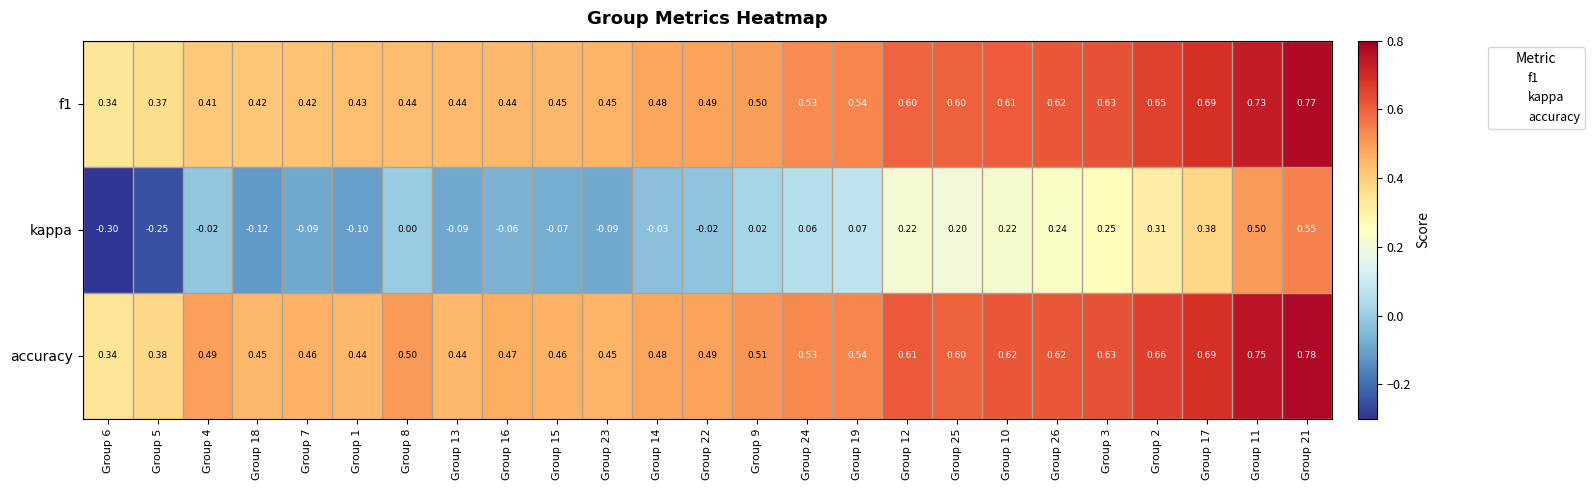

Reading left to right, transcribe all the data shown in this chart.

f1: Group 6=0.3	Group 5=0.4	Group 4=0.4	Group 18=0.4	Group 7=0.4	Group 1=0.4	Group 8=0.4	Group 13=0.4	Group 16=0.4	Group 15=0.5	Group 23=0.5	Group 14=0.5	Group 22=0.5	Group 9=0.5	Group 24=0.5	Group 19=0.5	Group 12=0.6	Group 25=0.6	Group 10=0.6	Group 26=0.6	Group 3=0.6	Group 2=0.7	Group 17=0.7	Group 11=0.7	Group 21=0.8
kappa: Group 6=-0.3	Group 5=-0.2	Group 4=-0.0	Group 18=-0.1	Group 7=-0.1	Group 1=-0.1	Group 8=0.0	Group 13=-0.1	Group 16=-0.1	Group 15=-0.1	Group 23=-0.1	Group 14=-0.0	Group 22=-0.0	Group 9=0.0	Group 24=0.1	Group 19=0.1	Group 12=0.2	Group 25=0.2	Group 10=0.2	Group 26=0.2	Group 3=0.2	Group 2=0.3	Group 17=0.4	Group 11=0.5	Group 21=0.6
accuracy: Group 6=0.3	Group 5=0.4	Group 4=0.5	Group 18=0.5	Group 7=0.5	Group 1=0.4	Group 8=0.5	Group 13=0.4	Group 16=0.5	Group 15=0.5	Group 23=0.5	Group 14=0.5	Group 22=0.5	Group 9=0.5	Group 24=0.5	Group 19=0.5	Group 12=0.6	Group 25=0.6	Group 10=0.6	Group 26=0.6	Group 3=0.6	Group 2=0.7	Group 17=0.7	Group 11=0.8	Group 21=0.8